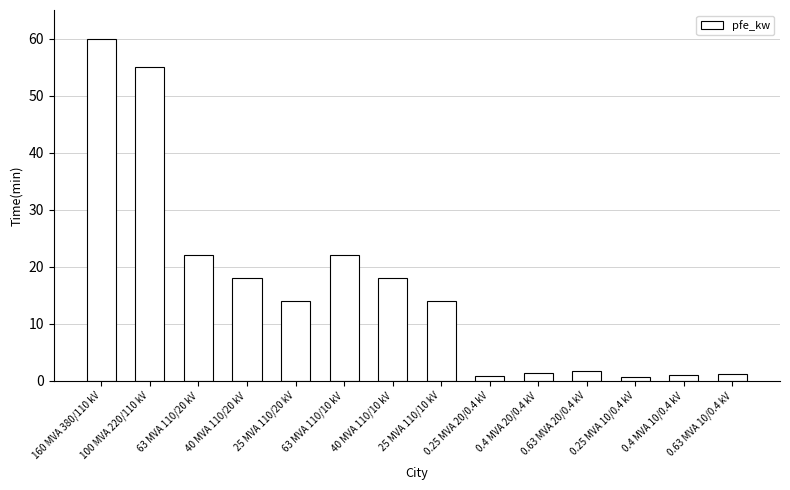

Which has a higher value, 0.63 MVA 20/0.4 kV or 25 MVA 110/20 kV?

25 MVA 110/20 kV